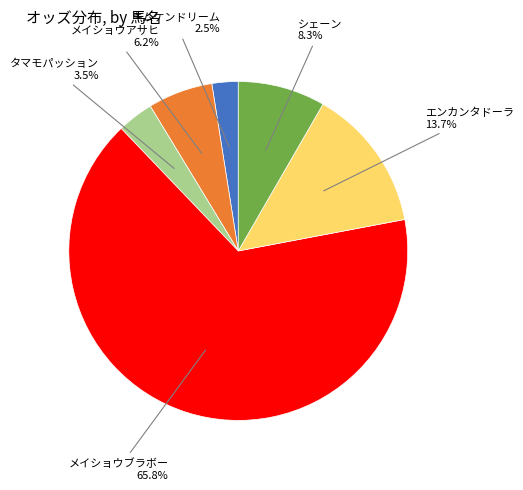

Is it true that メイショウアサヒ is 17% of the pie?

False